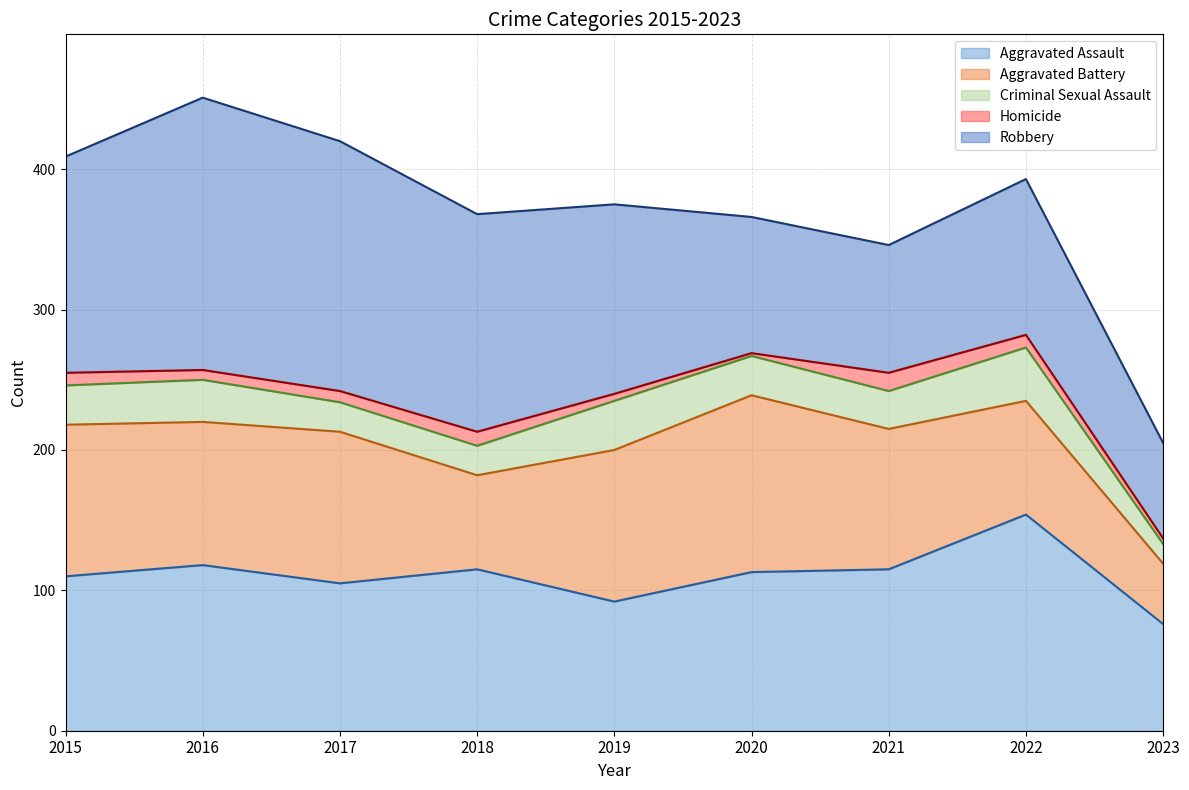

Reading left to right, list all the values displayed in this chart.

Aggravated Assault: 2015=110	2016=118	2017=105	2018=115	2019=92	2020=113	2021=115	2022=154	2023=76
Aggravated Battery: 2015=108	2016=102	2017=108	2018=67	2019=108	2020=126	2021=100	2022=81	2023=43
Criminal Sexual Assault: 2015=28	2016=30	2017=21	2018=21	2019=35	2020=28	2021=27	2022=38	2023=14
Homicide: 2015=9	2016=7	2017=8	2018=10	2019=5	2020=2	2021=13	2022=9	2023=4
Robbery: 2015=154	2016=194	2017=178	2018=155	2019=135	2020=97	2021=91	2022=111	2023=68